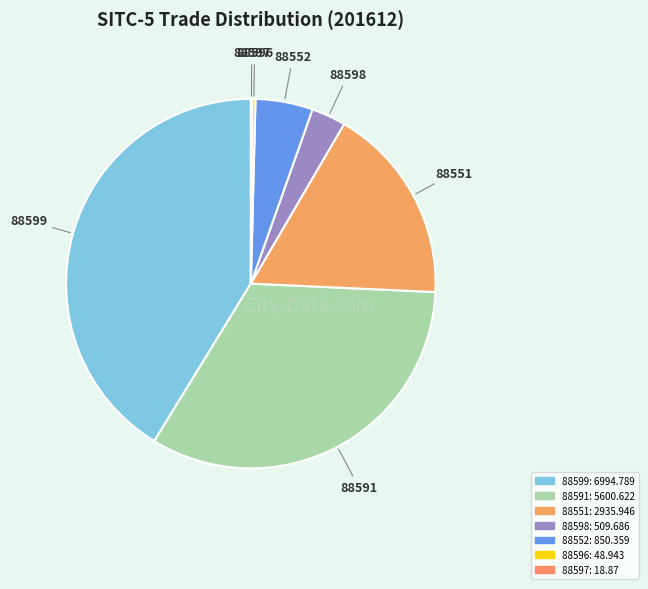

Which slice is the largest?

88599